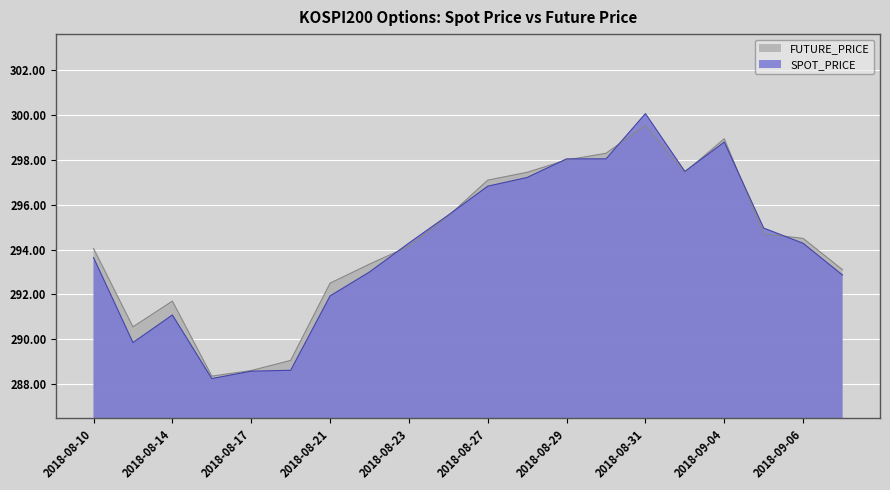

Reading left to right, list all the values displayed in this chart.

SPOT_PRICE: 293.6	289.9	291.1	288.2	288.6	288.6	291.9	293.0	294.3	295.5	296.8	297.2	298.1	298.1	300.1	297.5	298.8	295.0	294.3	292.9
FUTURE_PRICE: 294.1	290.6	291.7	288.4	288.6	289.1	292.5	293.4	294.1	295.5	297.1	297.4	298.0	298.3	299.6	297.4	298.9	294.7	294.5	293.1